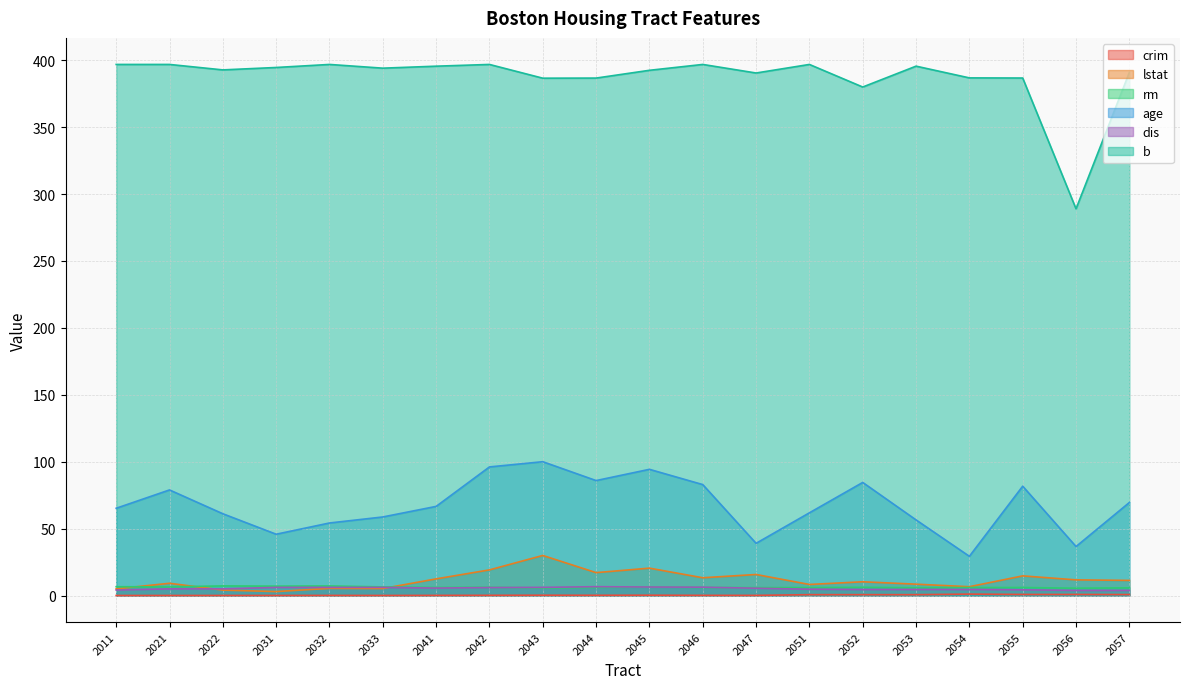

How many data points in rm are above 6?

12